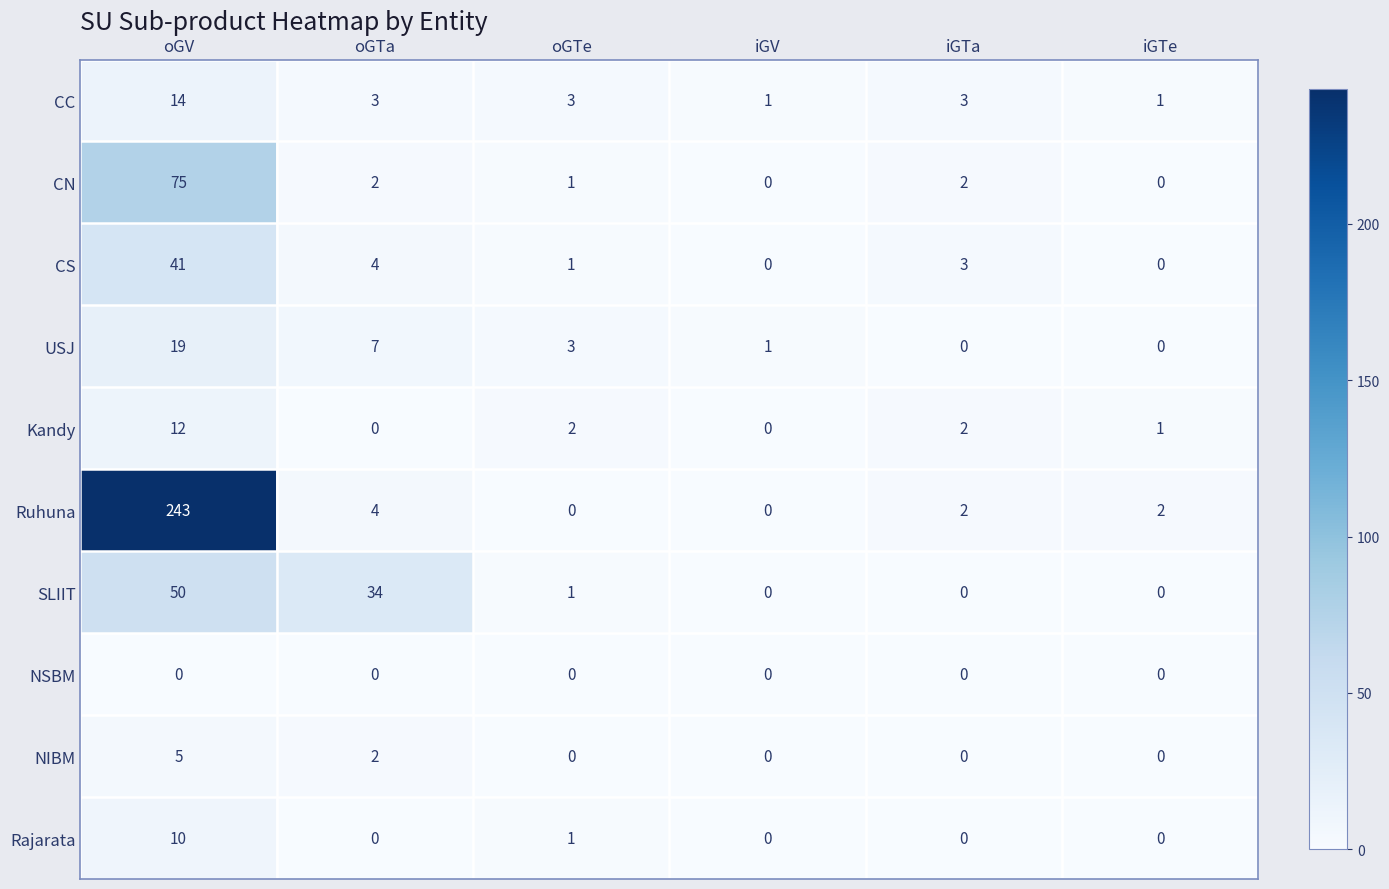

Count the number of categories in the chart.

6